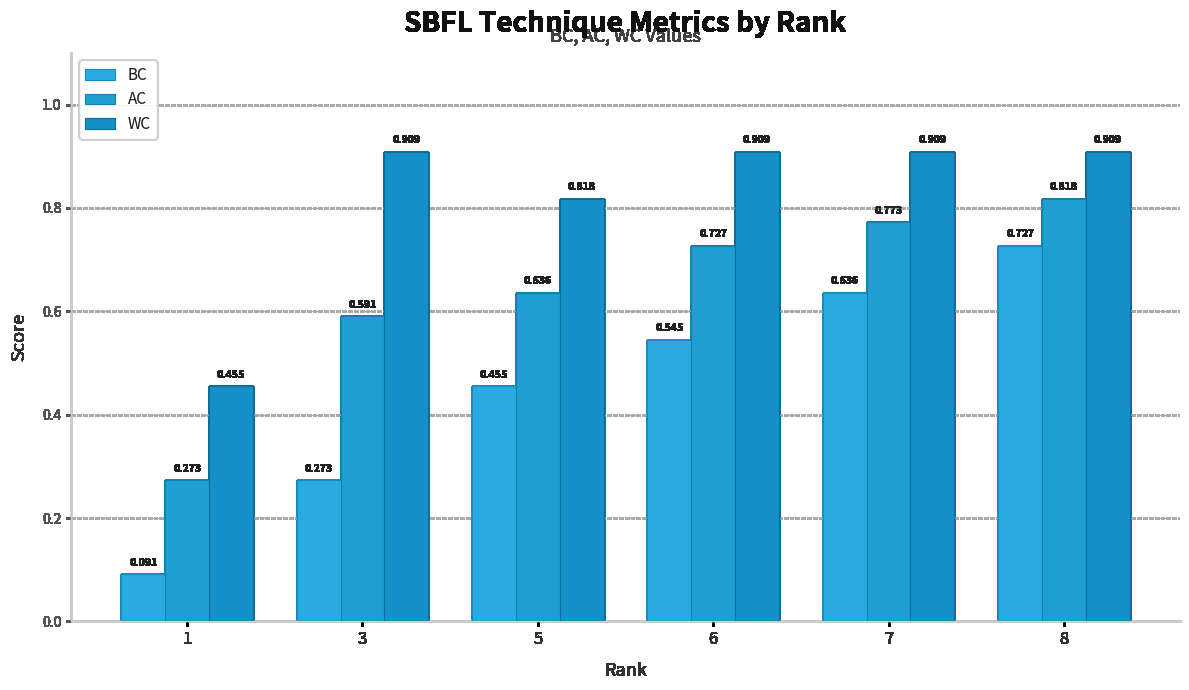

Reading left to right, transcribe all the data shown in this chart.

BC: 1=0.1	3=0.3	5=0.5	6=0.5	7=0.6	8=0.7
AC: 1=0.3	3=0.6	5=0.6	6=0.7	7=0.8	8=0.8
WC: 1=0.5	3=0.9	5=0.8	6=0.9	7=0.9	8=0.9